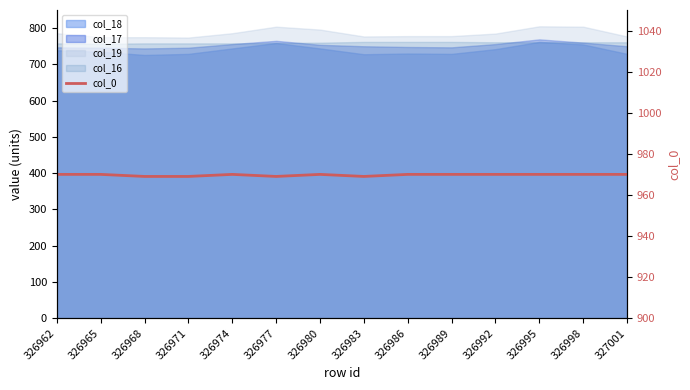

List the labels in order of value, smallest first.

326968, 326971, 326977, 326983, 326962, 326965, 326974, 326980, 326986, 326989, 326992, 326995, 326998, 327001